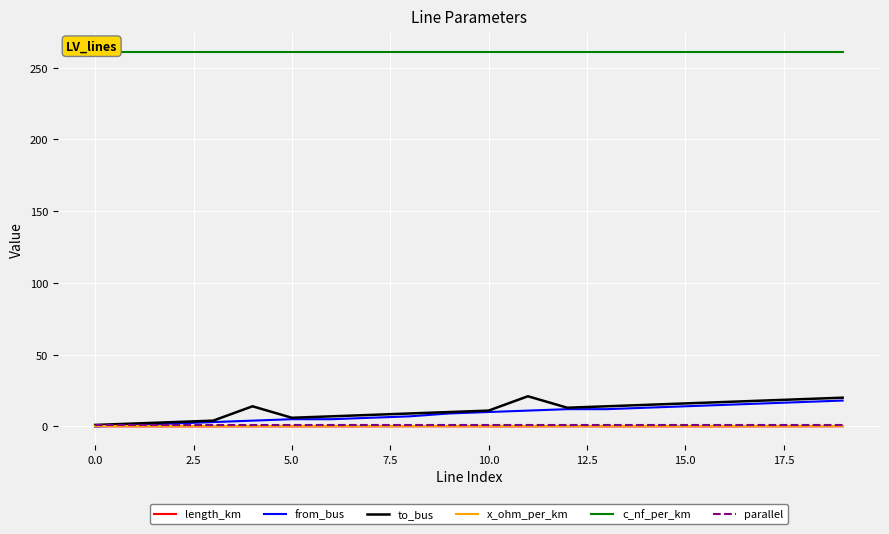

How many intersections are there between length_km and x_ohm_per_km?

2